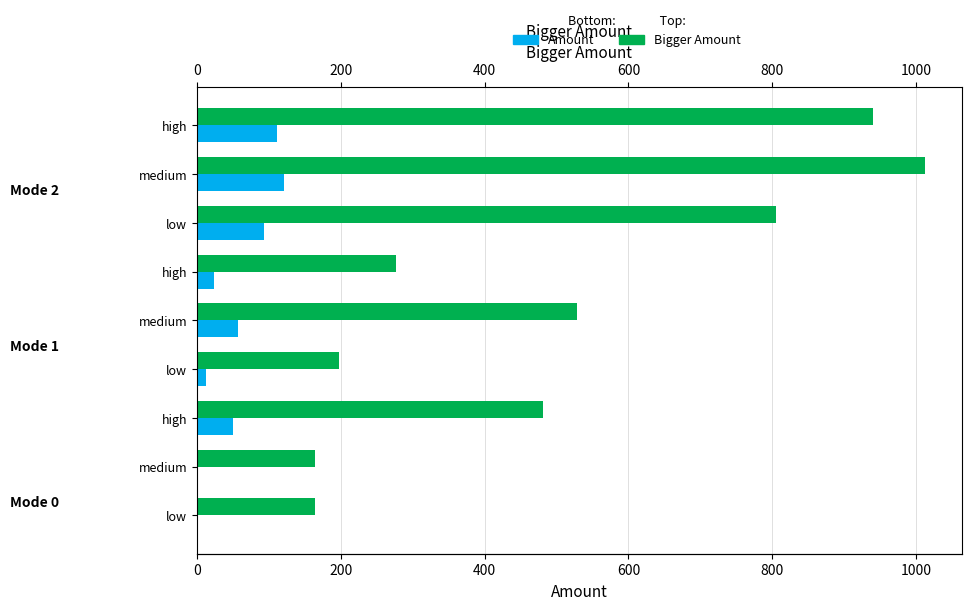

Is the value of Amount at low greater than the value of Bigger Amount at medium?

No